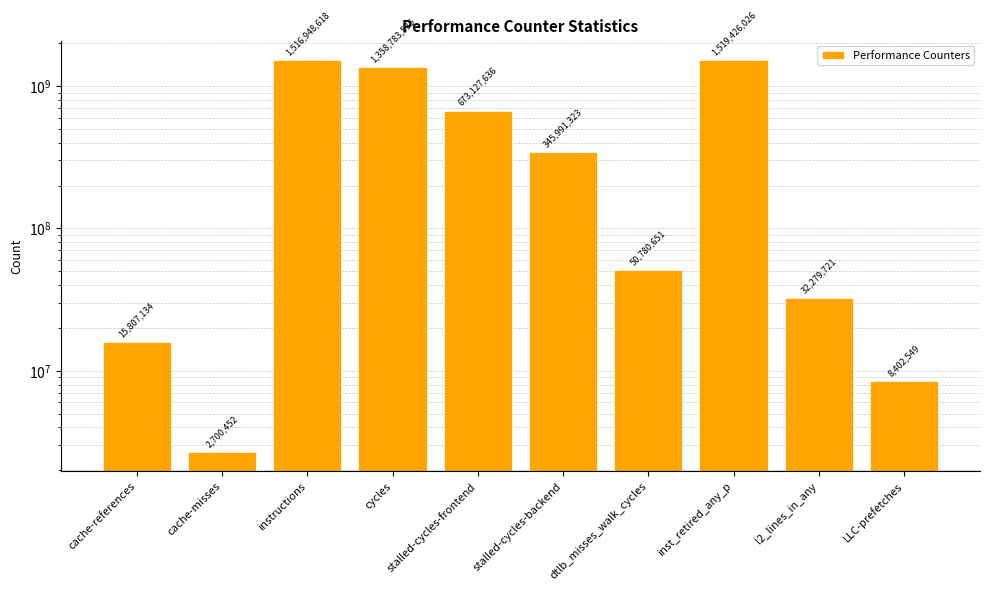

What is the label of the 7th bar from the left?

dtlb_misses_walk_cycles